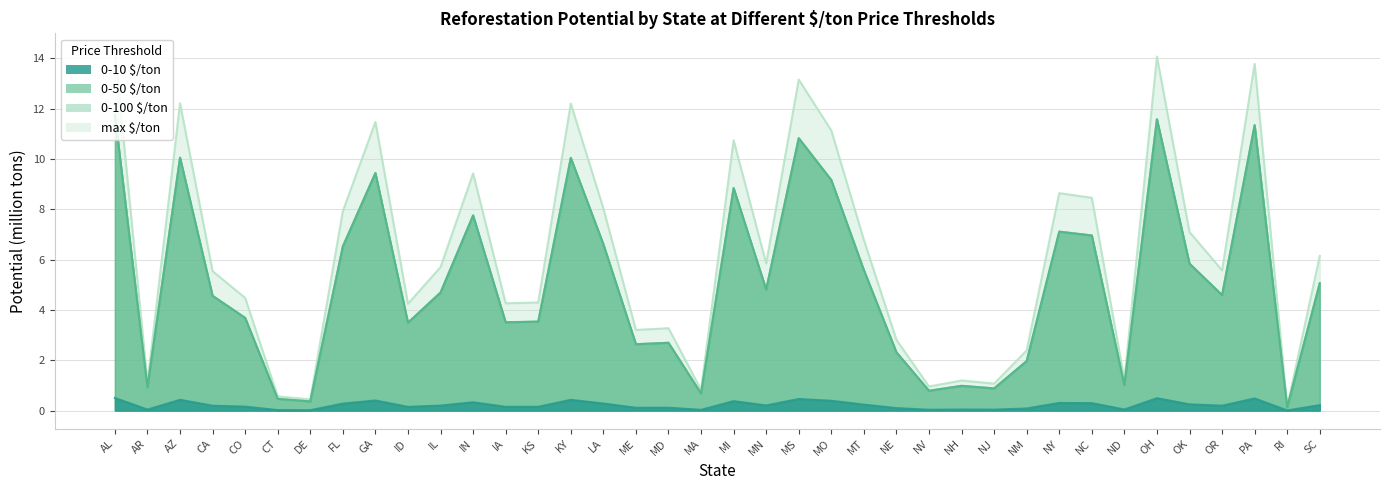

How many distinct data groups are displayed?

4